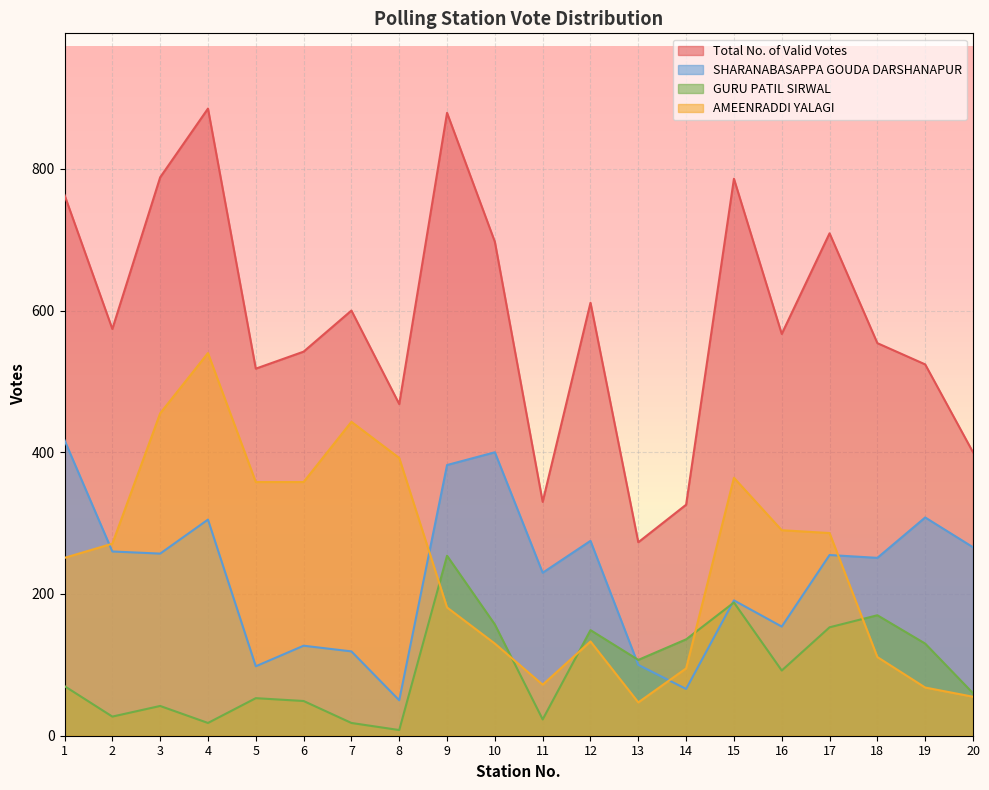

List the labels in order of GURU PATIL SIRWAL value, smallest first.

8, 4, 7, 11, 2, 3, 6, 5, 20, 1, 16, 13, 19, 14, 12, 17, 10, 18, 15, 9